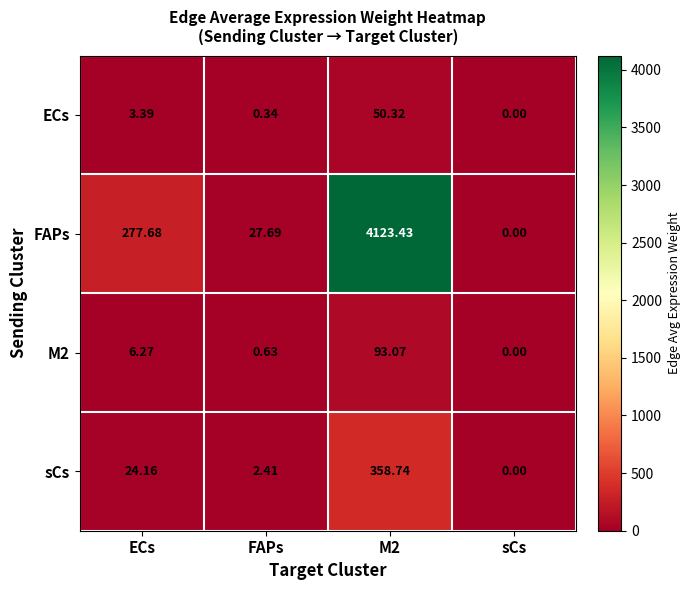

At which label does M2 first exceed 6?

ECs